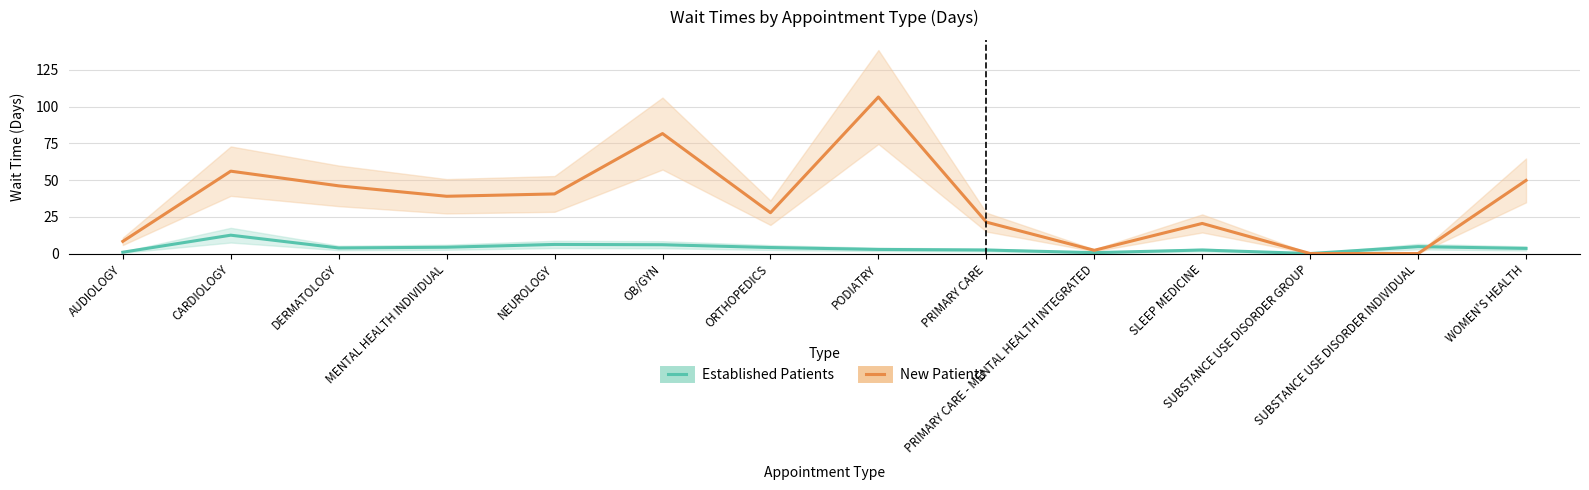

How many lines are shown in the chart?

2